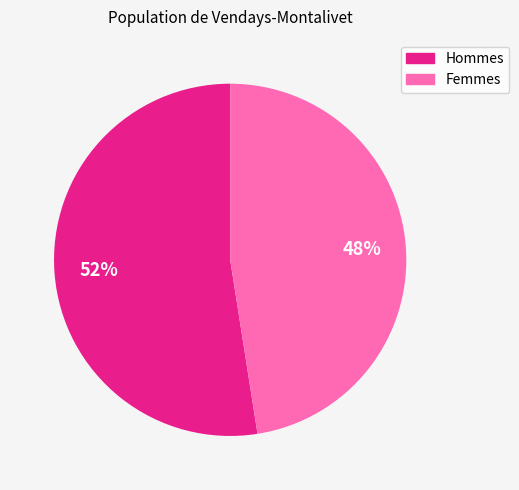

Is there any slice that represents more than half of the pie?

Yes